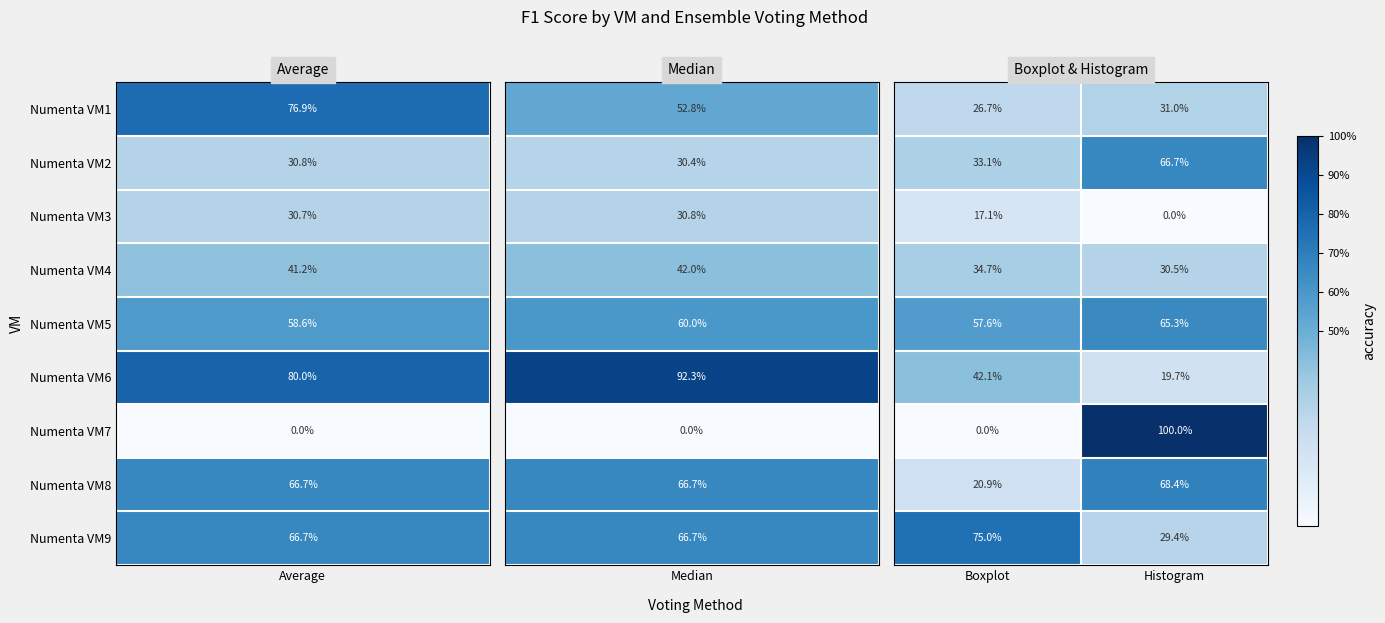

What is the difference between the highest and lowest values at Boxplot?

75.0